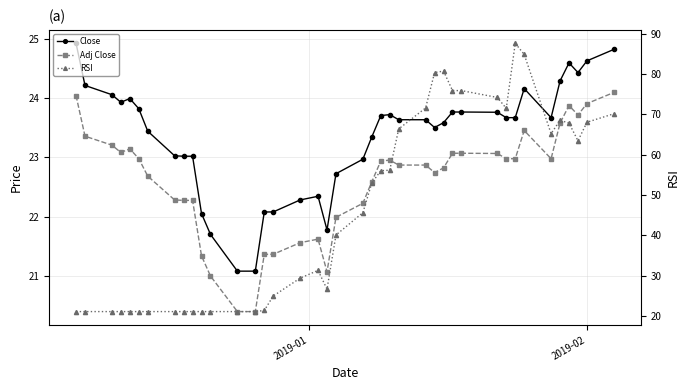

Does the chart have visible grid lines?

Yes